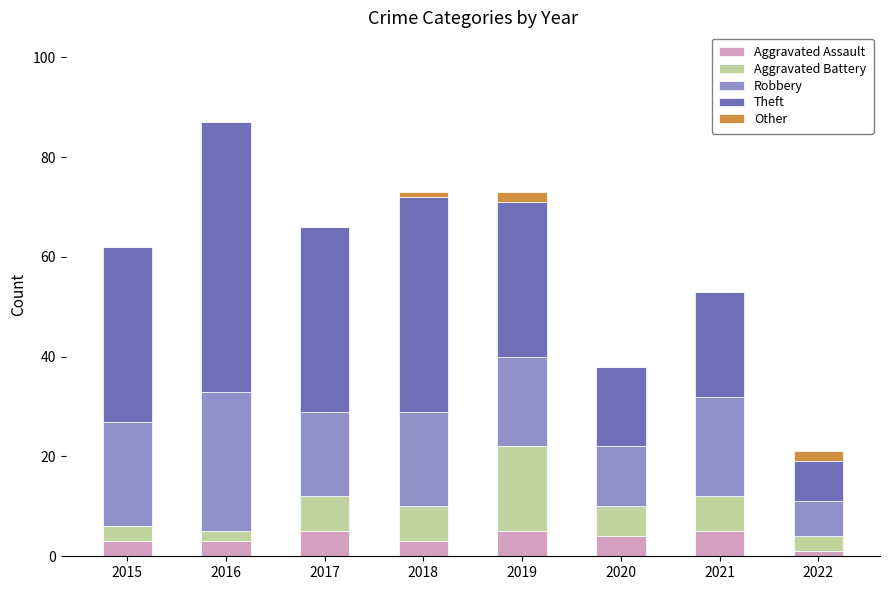

What is the sum of all Aggravated Assault values?

29